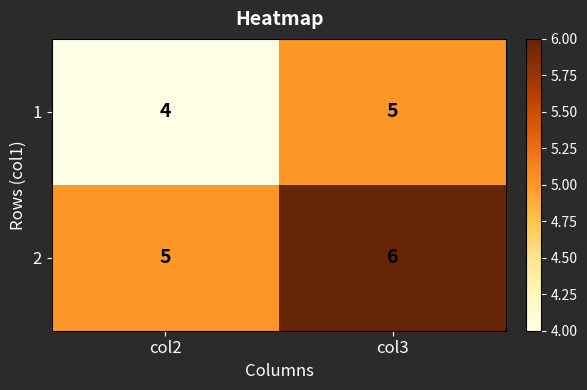

The 2 series shows 10 at col3. True or false?

False